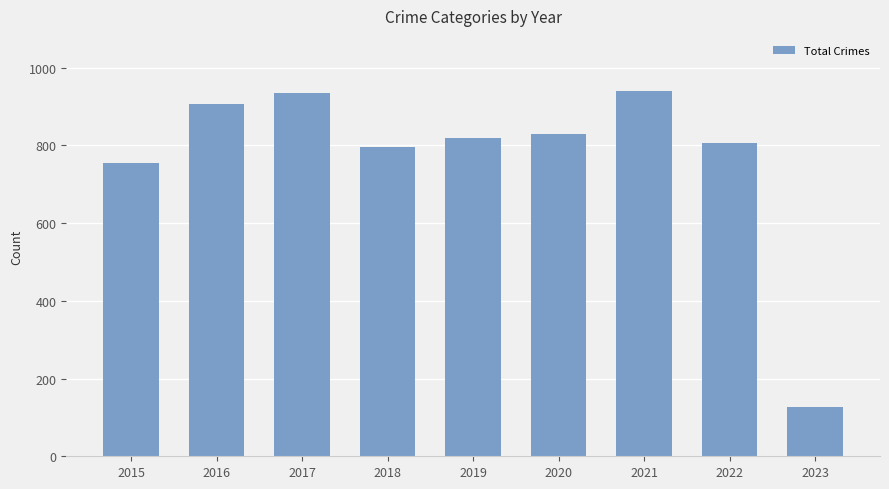

What is the average value?

769